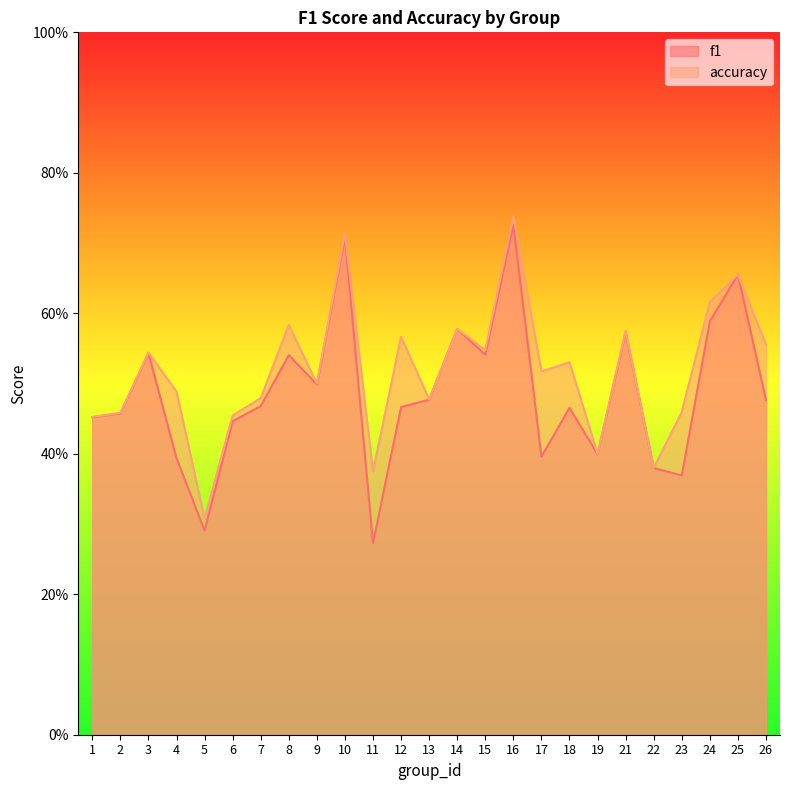

List the series in order of their peak value, lowest first.

f1, accuracy